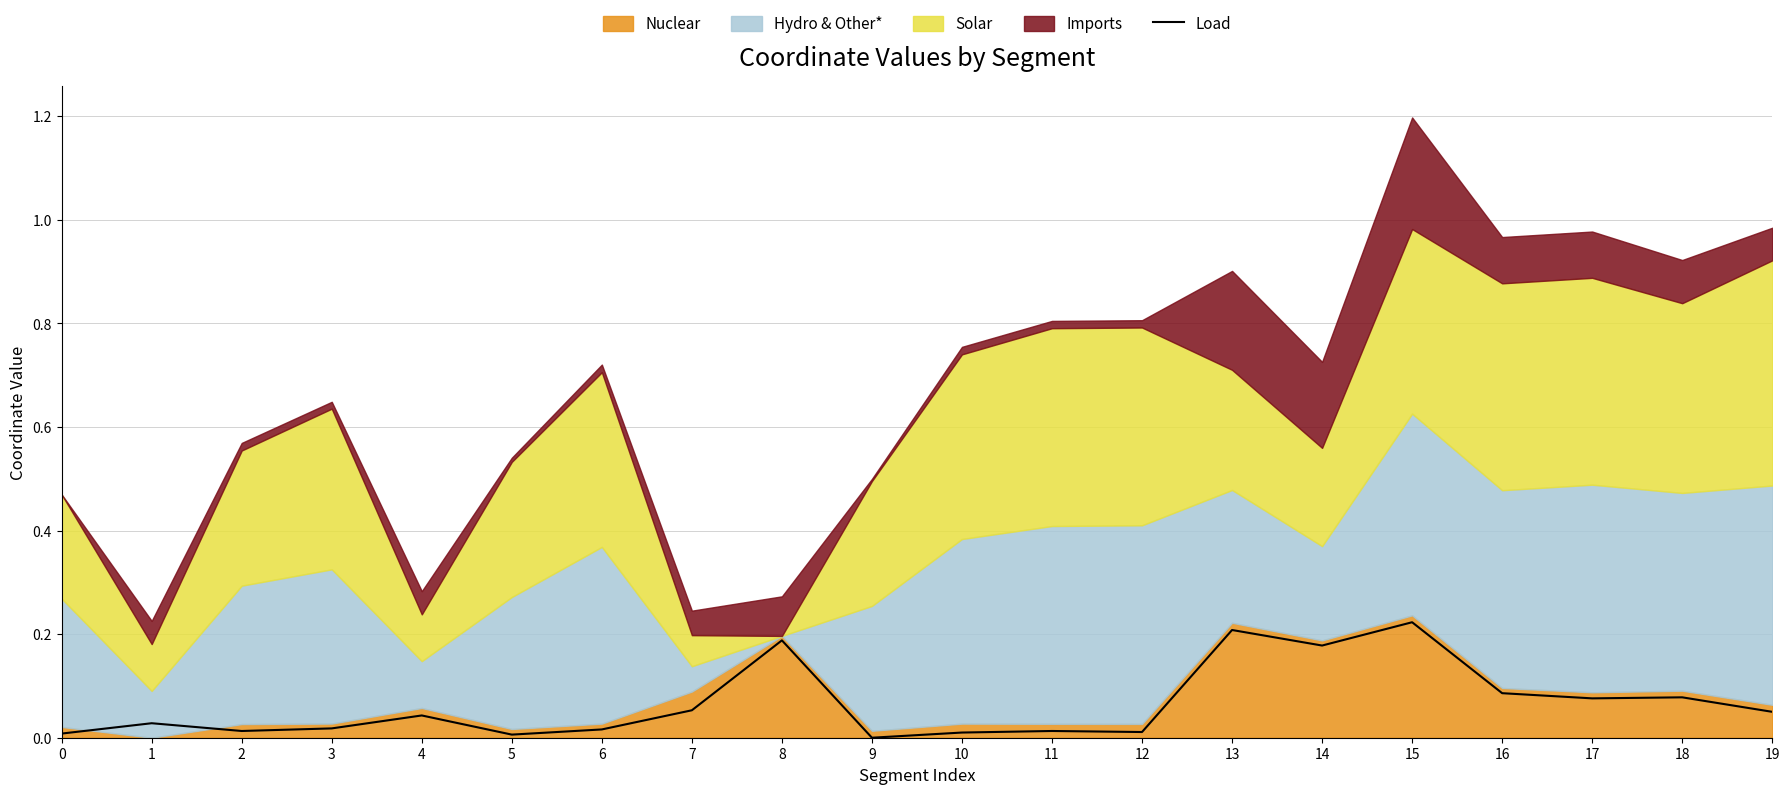

Reading left to right, extract all data points from this chart.

0=0.0	1=0.0	2=0.0	3=0.0	4=0.0	5=0.0	6=0.0	7=0.1	8=0.2	9=0.0	10=0.0	11=0.0	12=0.0	13=0.2	14=0.2	15=0.2	16=0.1	17=0.1	18=0.1	19=0.1